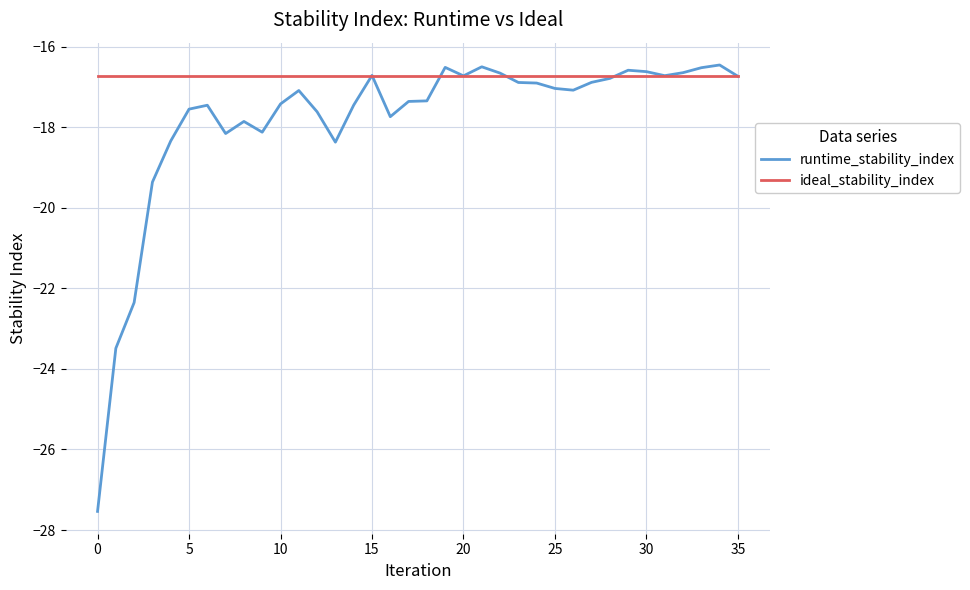

Which series has the largest range (max minus min)?

runtime_stability_index